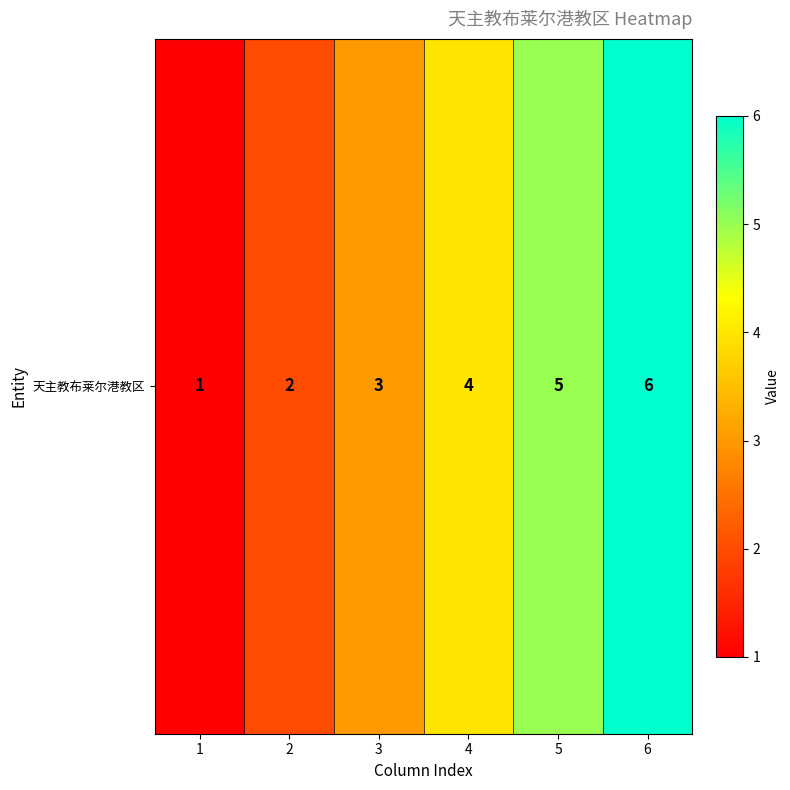

Rank the categories by value from lowest to highest.

1, 2, 3, 4, 5, 6